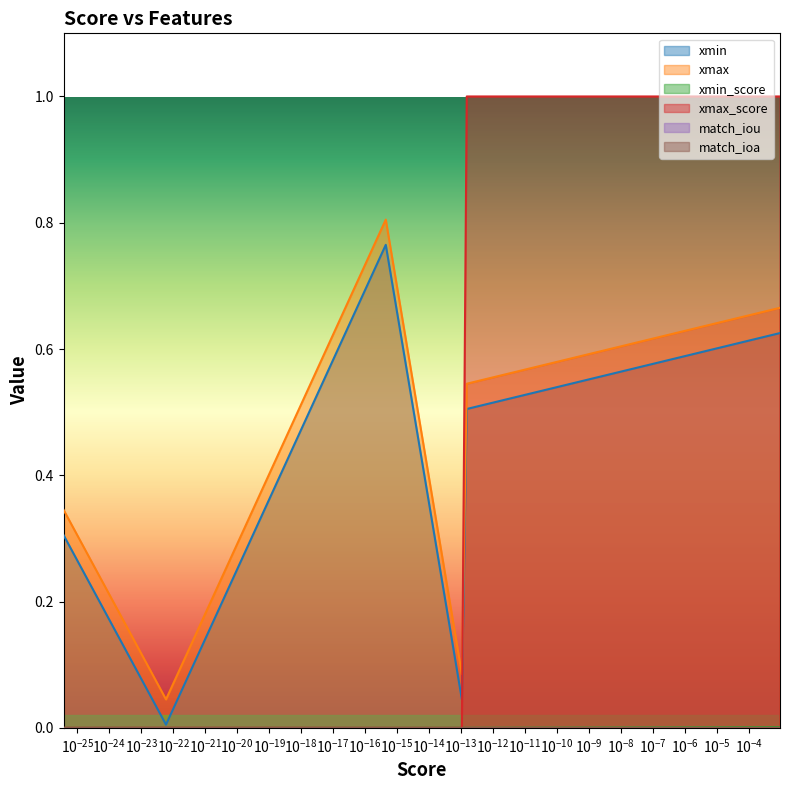

What is the maximum value shown in the chart?

1.0